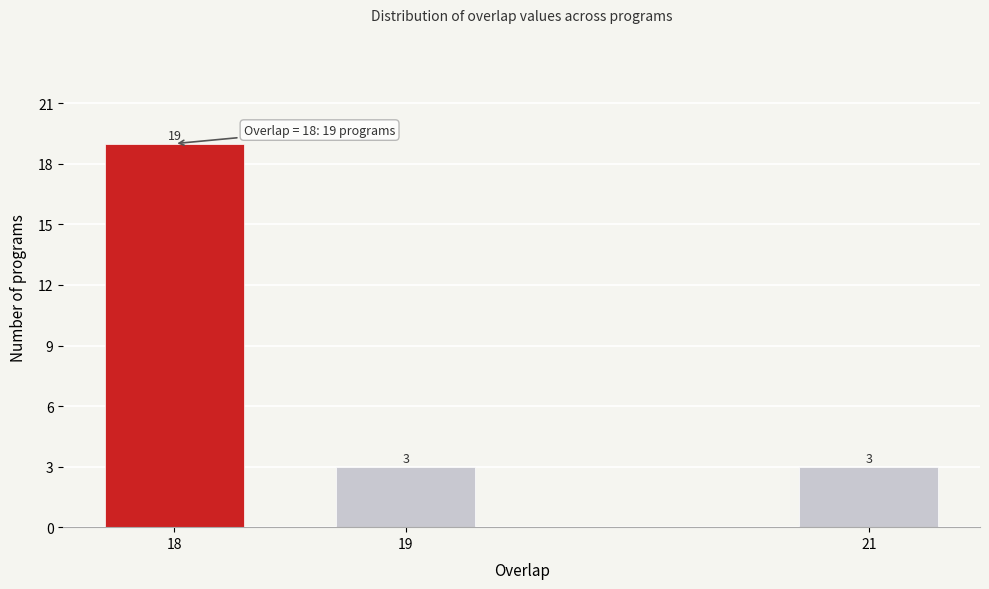

Reading right to left, what are all the values shown in this chart?

3	3	19